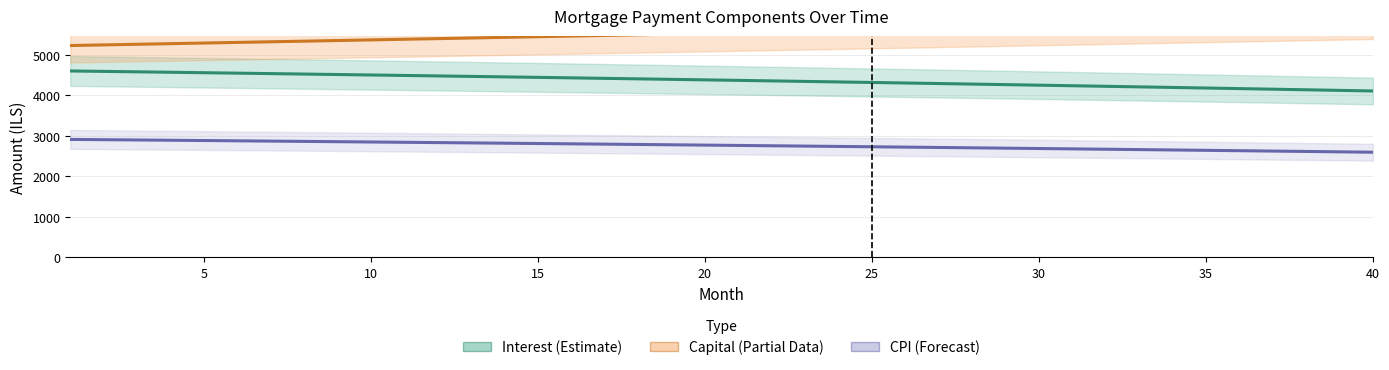

The Capital (Partial Data) series shows 1741.5 at 27. True or false?

False